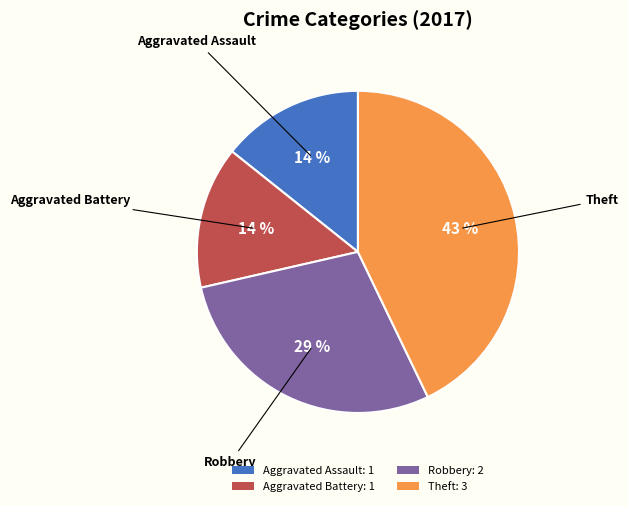

Count the number of slices in the pie.

4